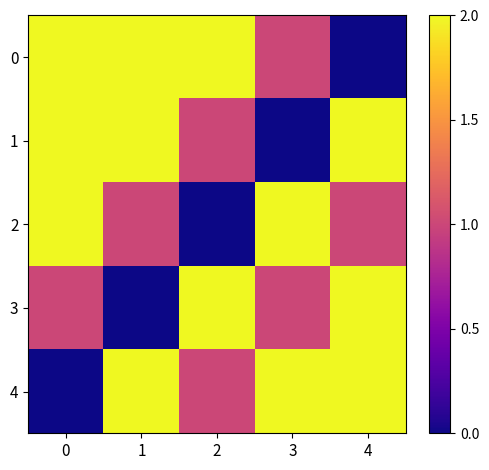

Between 1 and 3, which series saw the biggest shift?

1